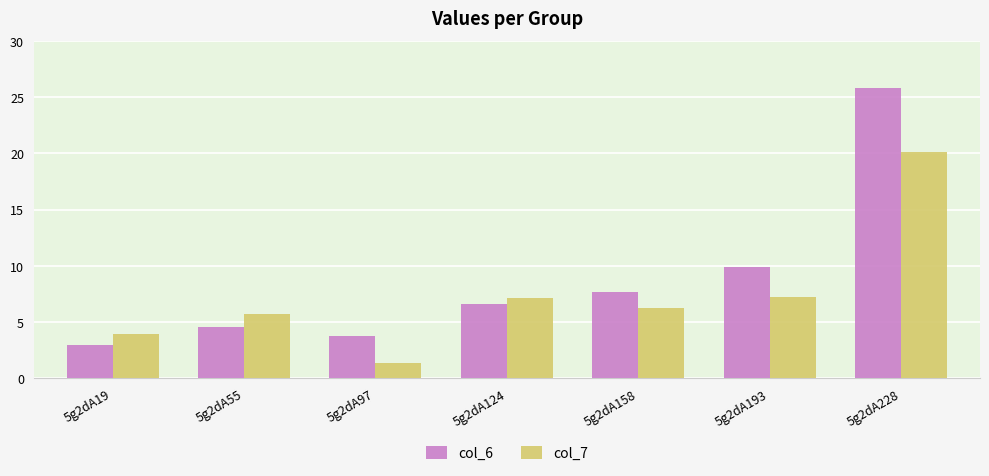

Where does the col_6 series first go above 6?

5g2dA124